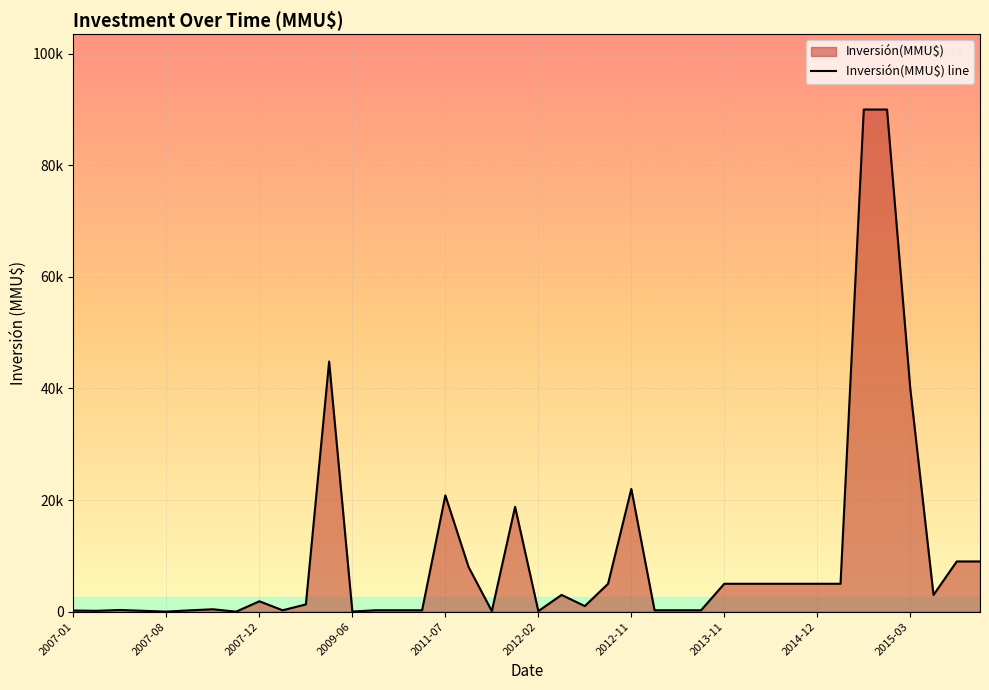

What is the sum of the values at 31 and 14?

5250